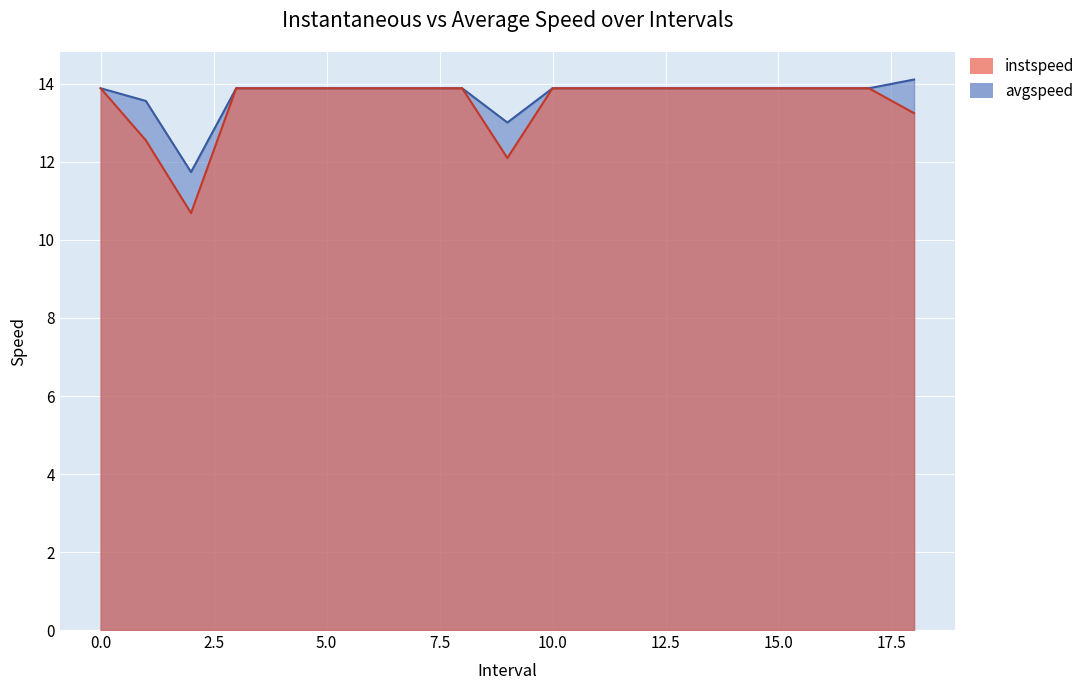

Reading left to right, what are all the values shown in this chart?

instspeed: 0=13.9	1.0=12.6	2.0=10.7	3=13.9	4=13.9	5=13.9	6=13.9	7=13.9	8=13.9	9.0=12.1	10=13.9	11=13.9	12=13.9	13=13.9	14=13.9	15=13.9	16=13.9	17=13.9	18.0=13.3
avgspeed: 0=13.9	1.0=13.6	2.0=11.7	3=13.9	4=13.9	5=13.9	6=13.9	7=13.9	8=13.9	9.0=13.0	10=13.9	11=13.9	12=13.9	13=13.9	14=13.9	15=13.9	16=13.9	17=13.9	18.0=14.1